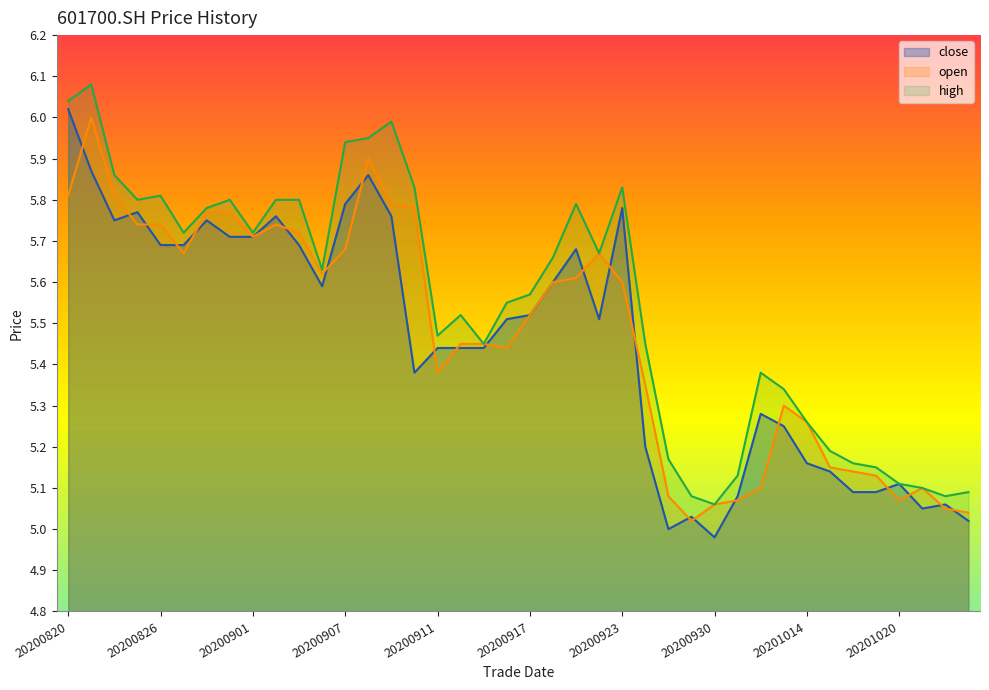

What is the sum of all high values?

221.8